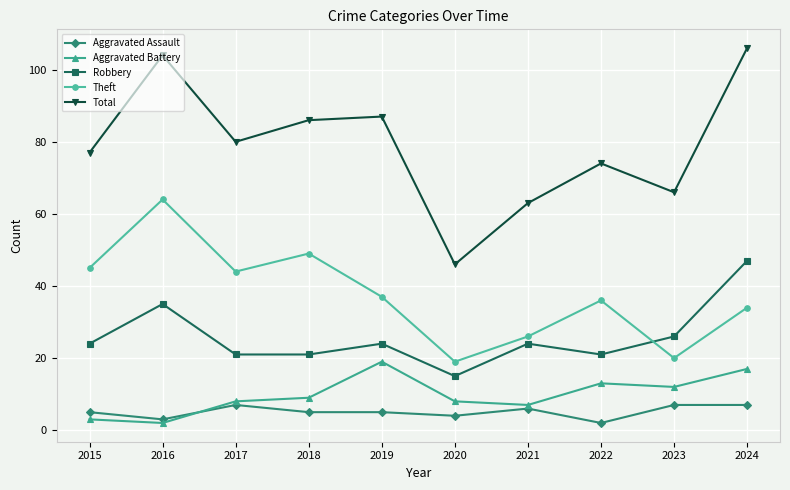

Is the value of Theft at 2018 greater than the value of Aggravated Assault at 2024?

Yes